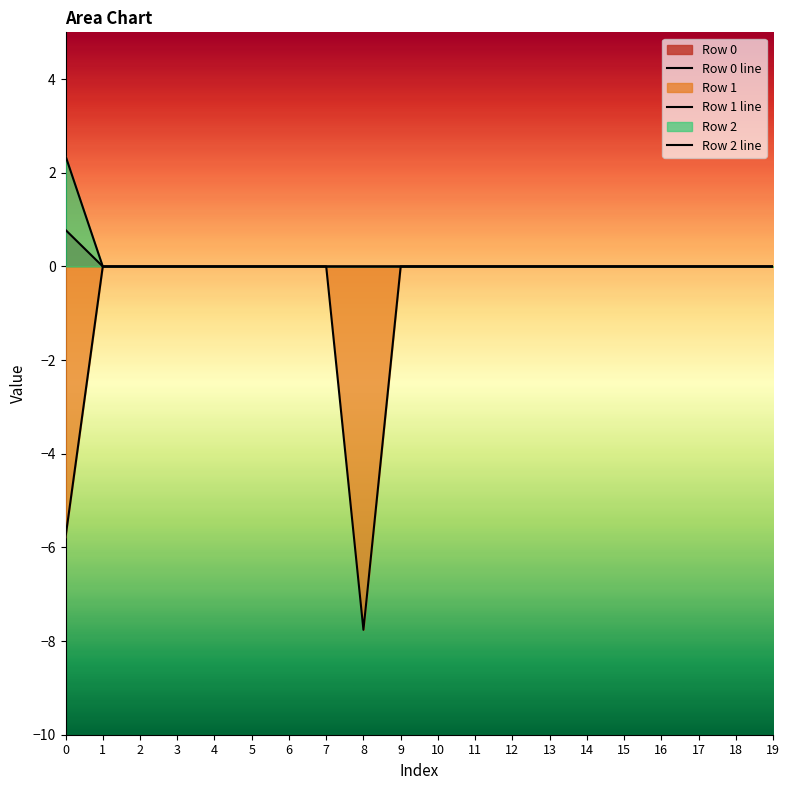

How many series are shown in this chart?

3